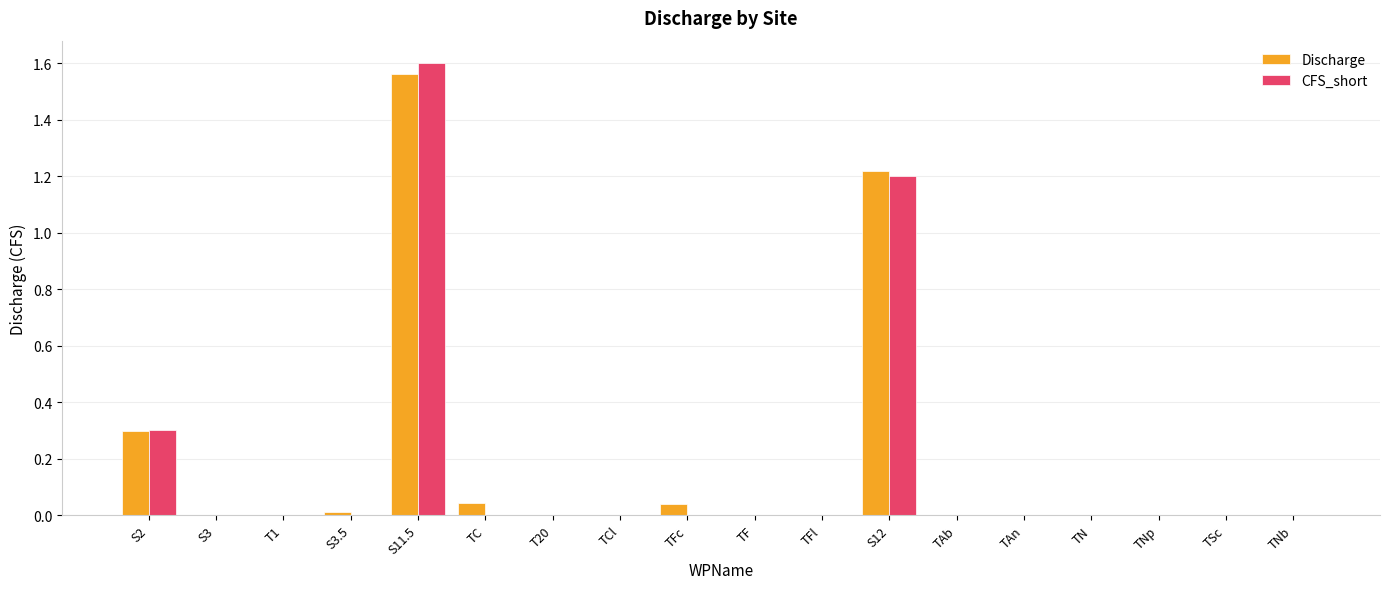

What is the sum of all Discharge values?

3.2